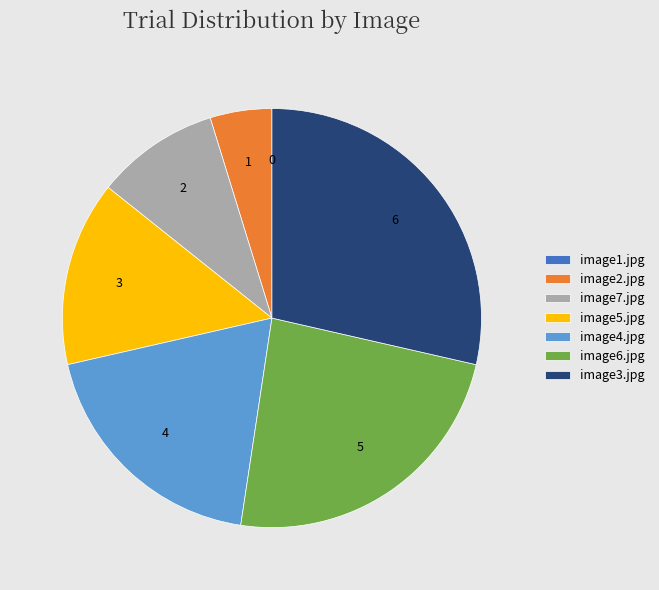

Which category has the biggest portion of the pie?

image3.jpg